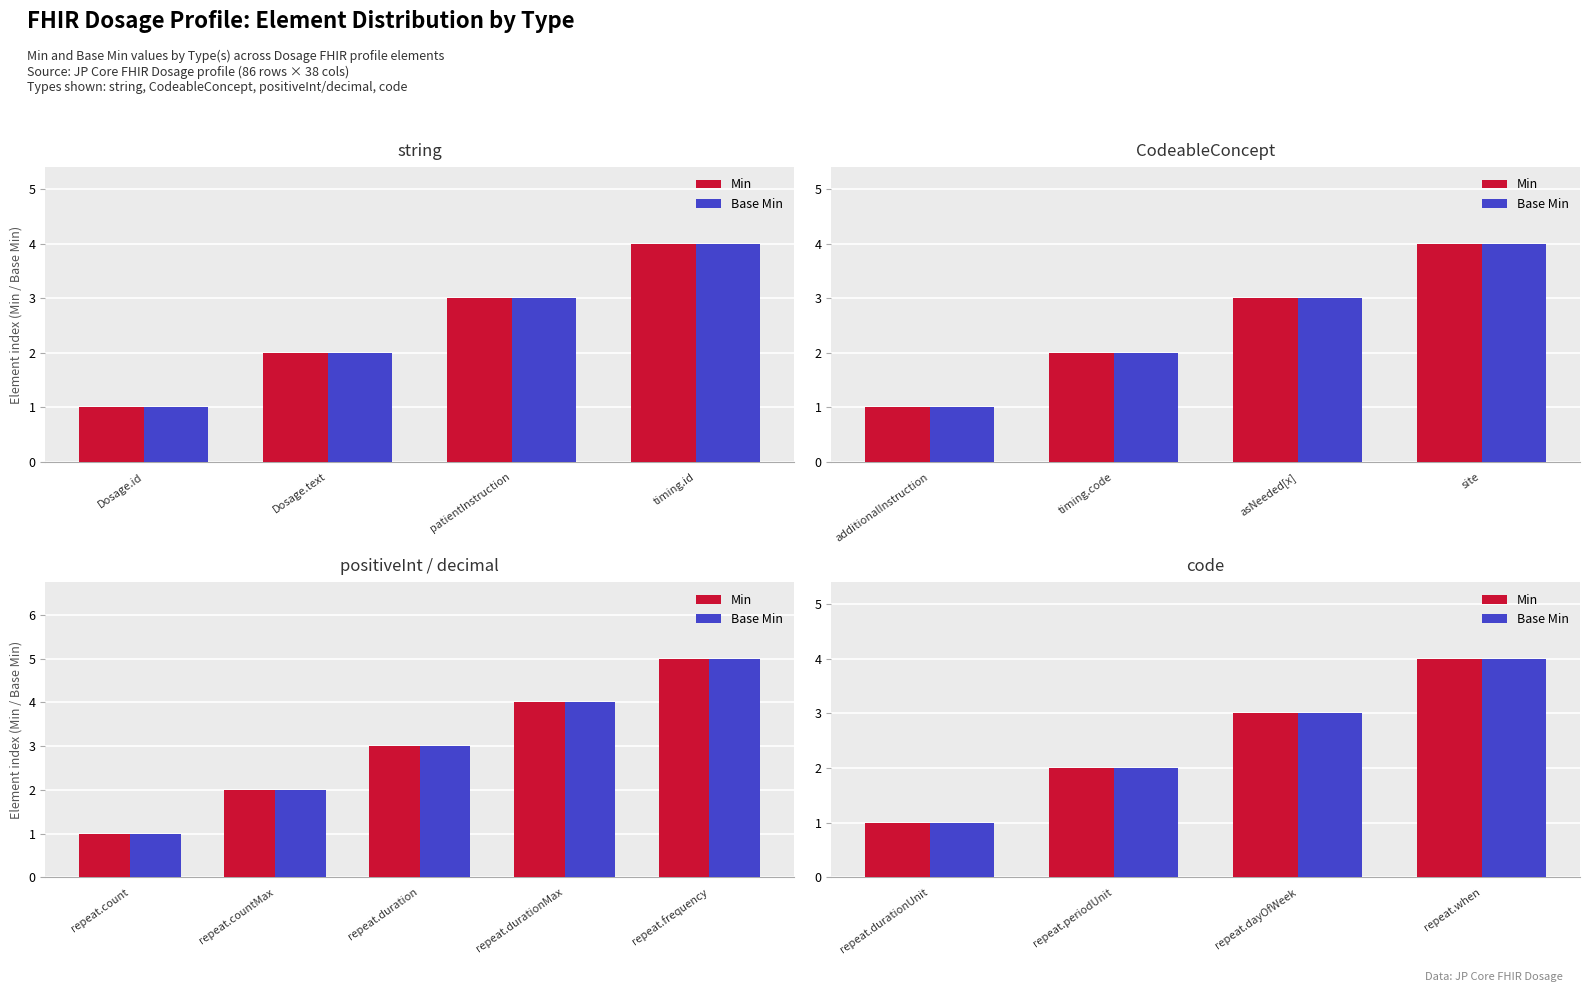

Rank the series at repeat.when from lowest to highest value.

Min, Base Min